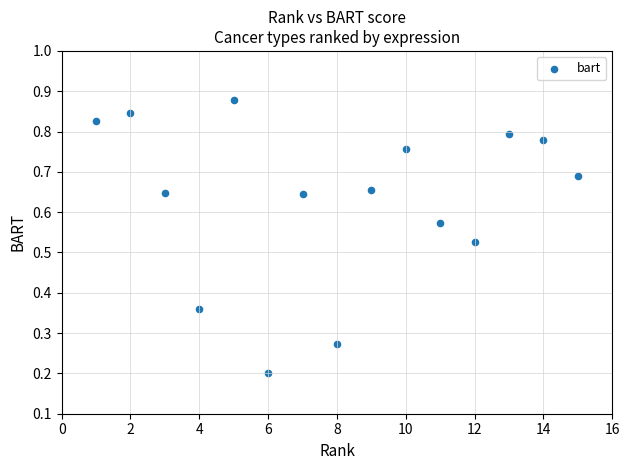

What is the range of X values (max minus min)?

14.0